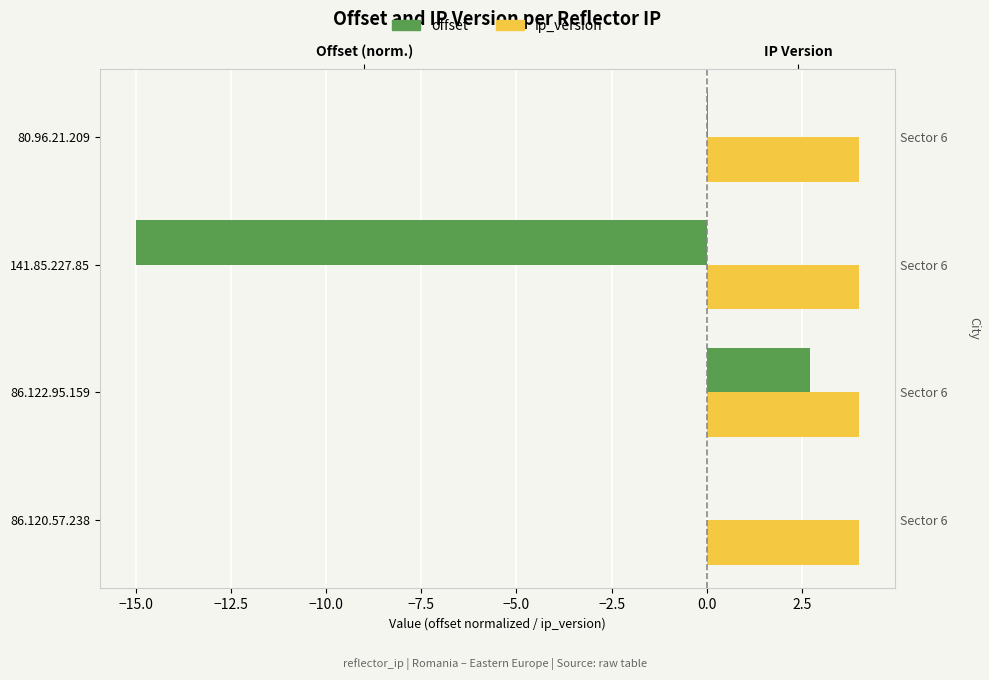

What is the difference between the maximum and second lowest values in the offset series?

2.7